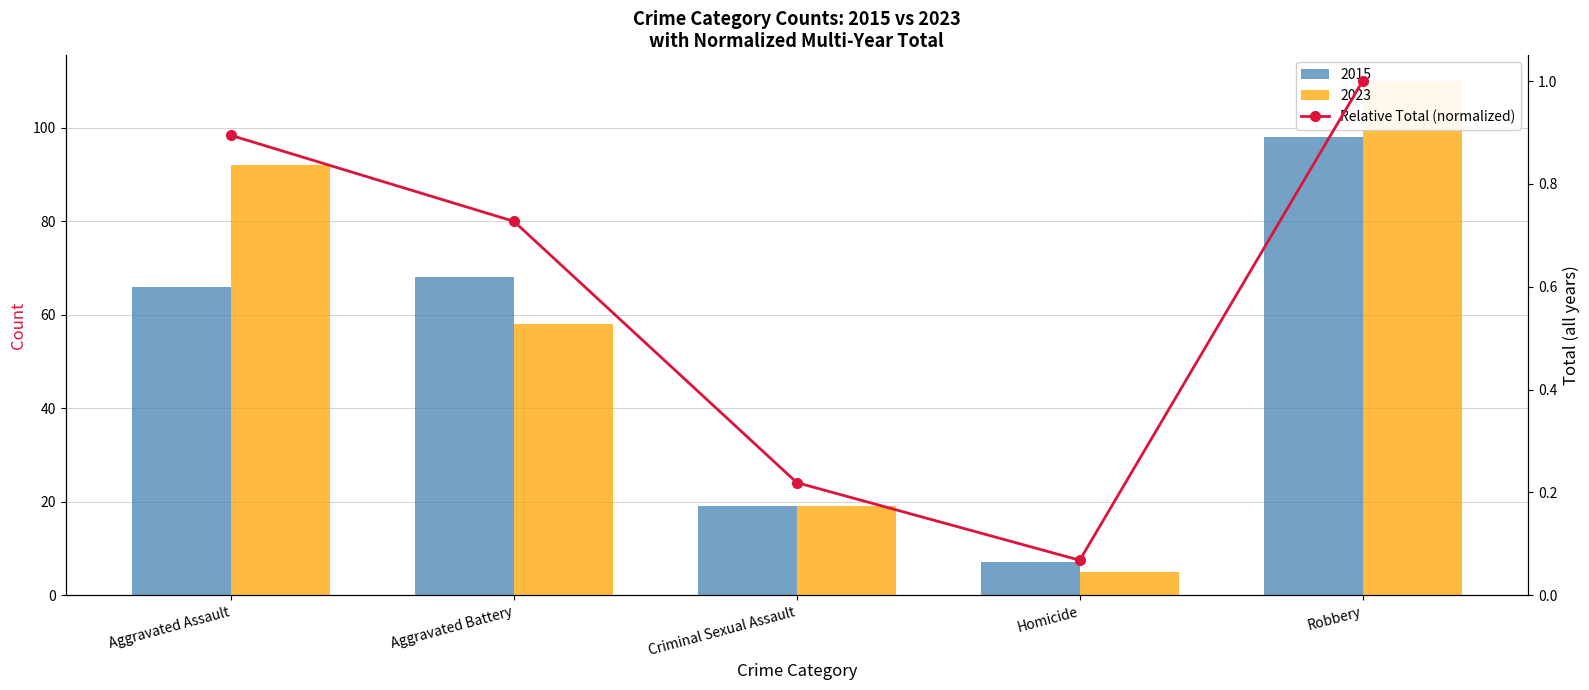

Reading left to right, extract all data points from this chart.

Aggravated Assault=0.9	Aggravated Battery=0.7	Criminal Sexual Assault=0.2	Homicide=0.1	Robbery=1.0